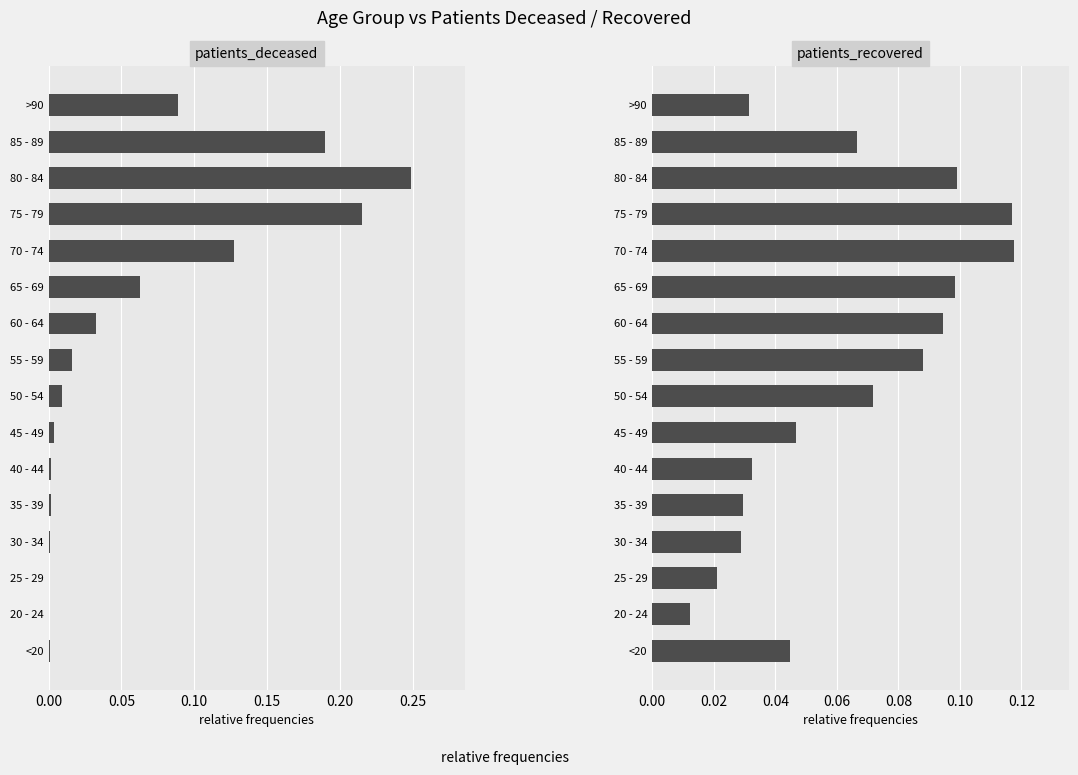

Rank the series at 65 - 69 from lowest to highest value.

patients_deceased, patients_recovered